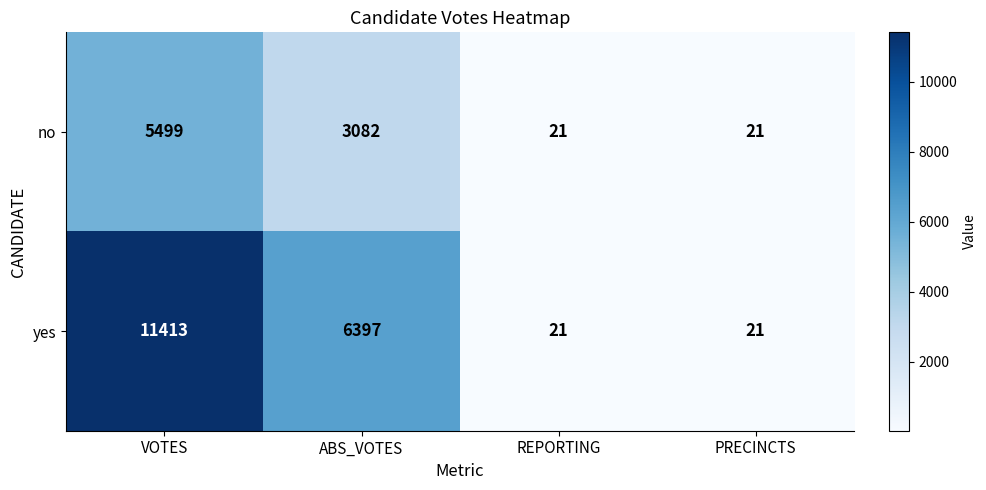

At how many categories does at least one series exceed 7865?

1